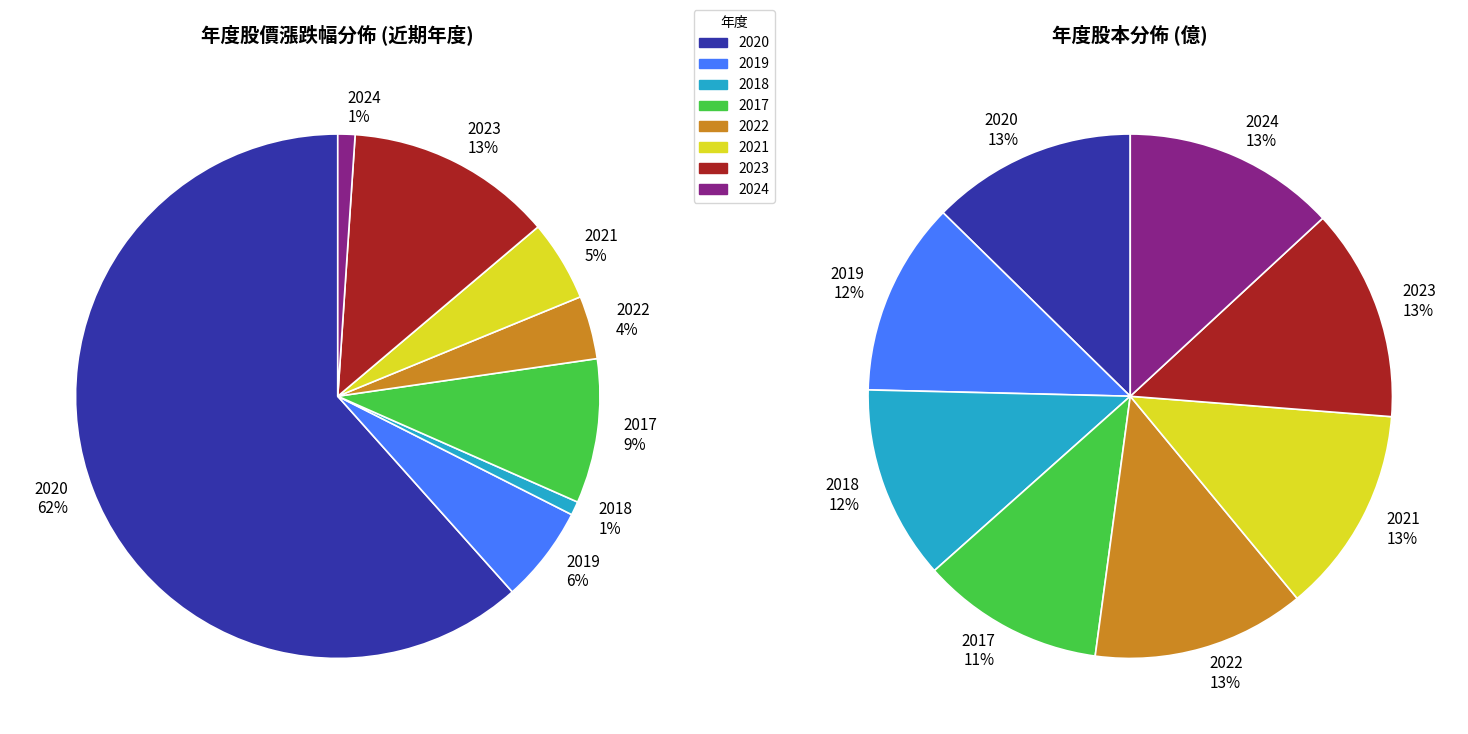

Does 2024 account for over 50% of the chart?

No